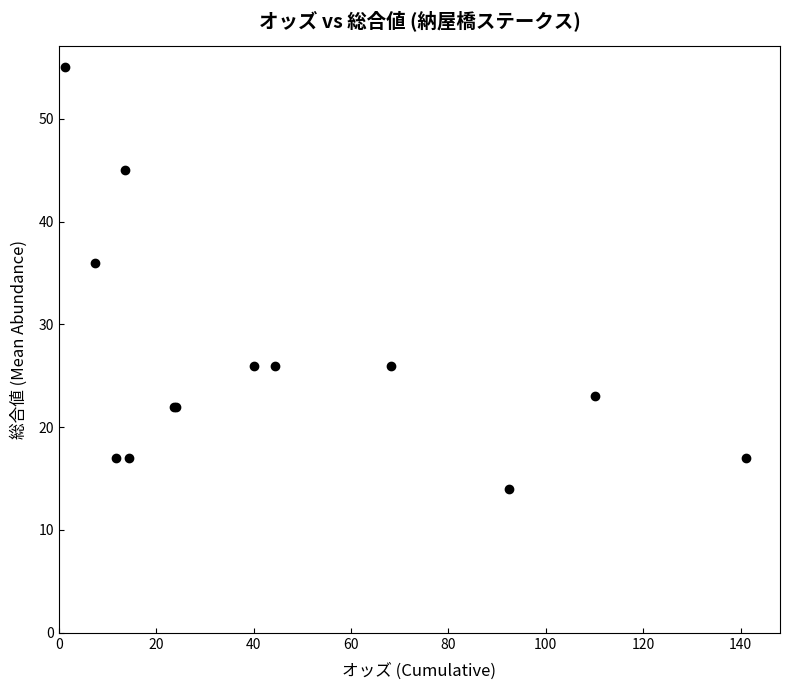

What Y value in the scatter plot is closest to 34?

36